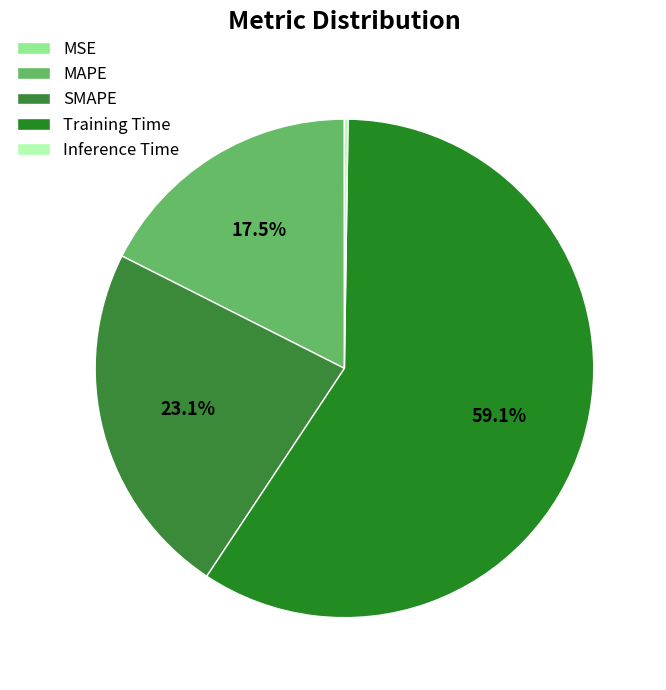

What percentage do SMAPE and Inference Time together represent?

23.4%